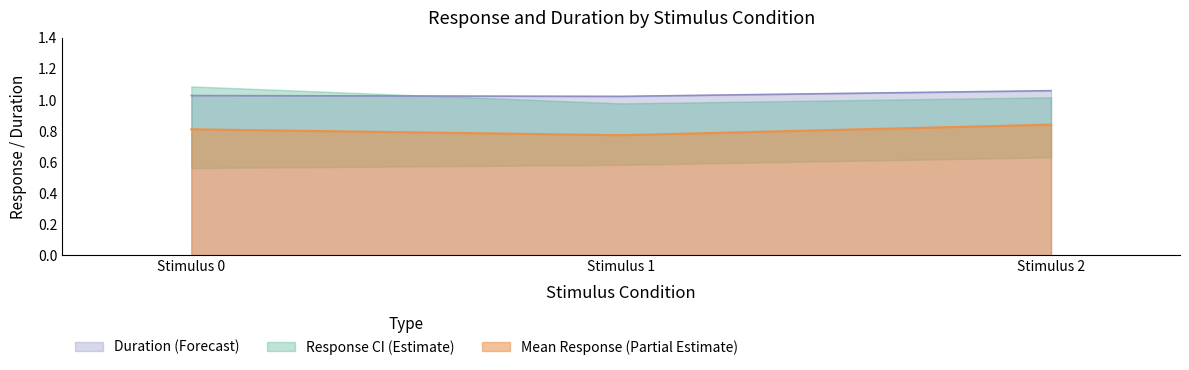

What is the value of the Mean Duration point at the 2nd from the left?

1.0